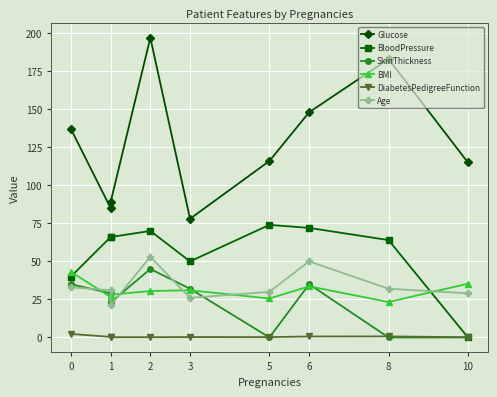

At how many categories does at least one series exceed 73?

9